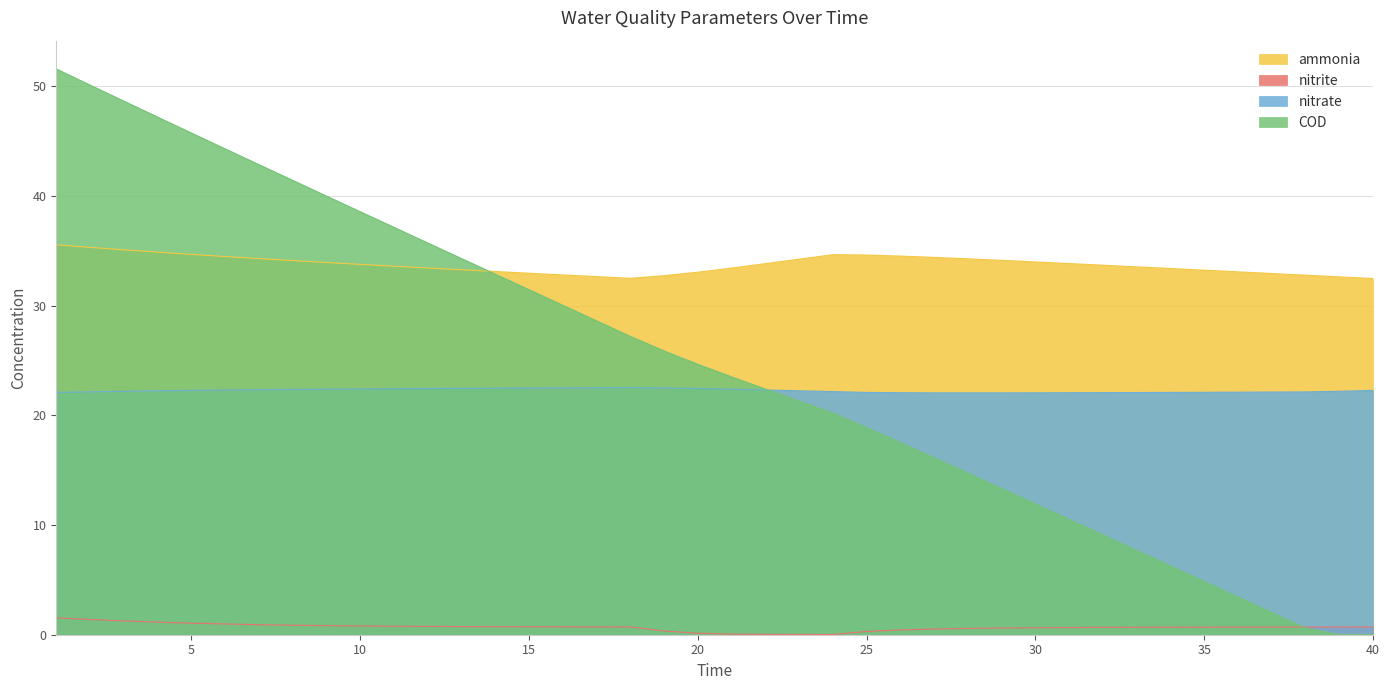

How many values in the ammonia series exceed 33?

31